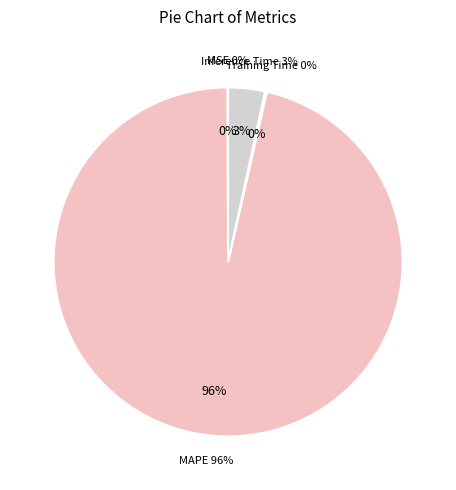

How many slices are in this pie chart?

4